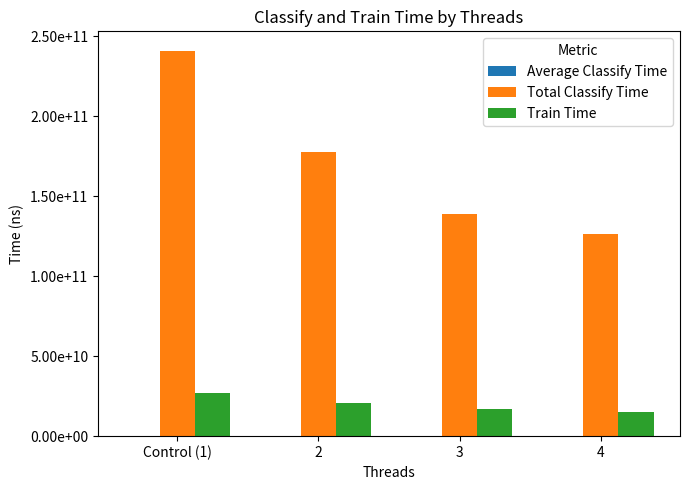

Between Control (1) and 3, which series saw the biggest shift?

Total Classify Time